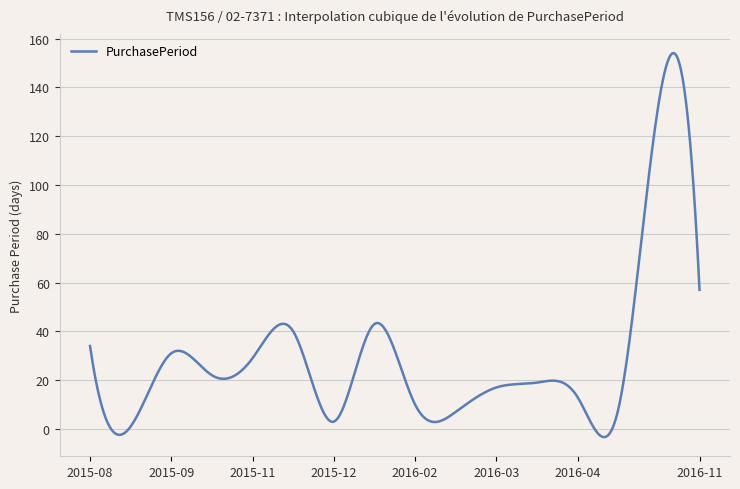

What is the maximum value shown in the chart?

154.0